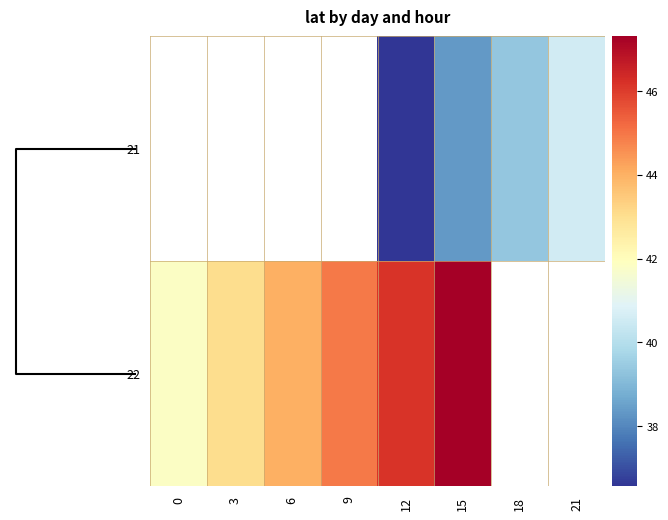

At which category is the sum across all series the highest?

15